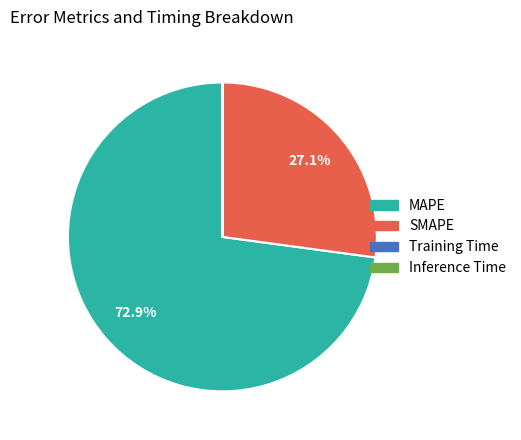

Combined, do SMAPE and MAPE account for over 50%?

Yes